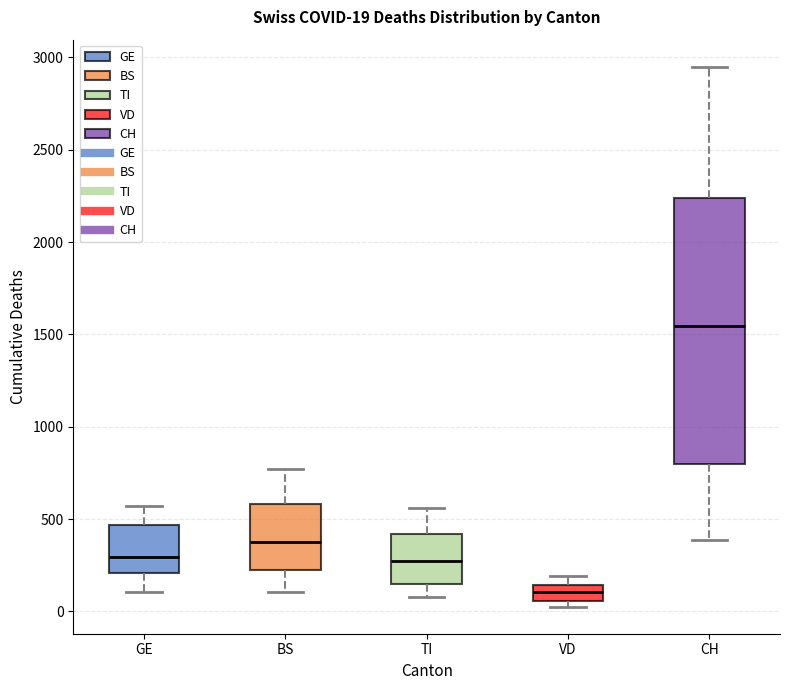

Which box has the lowest median line?

VD